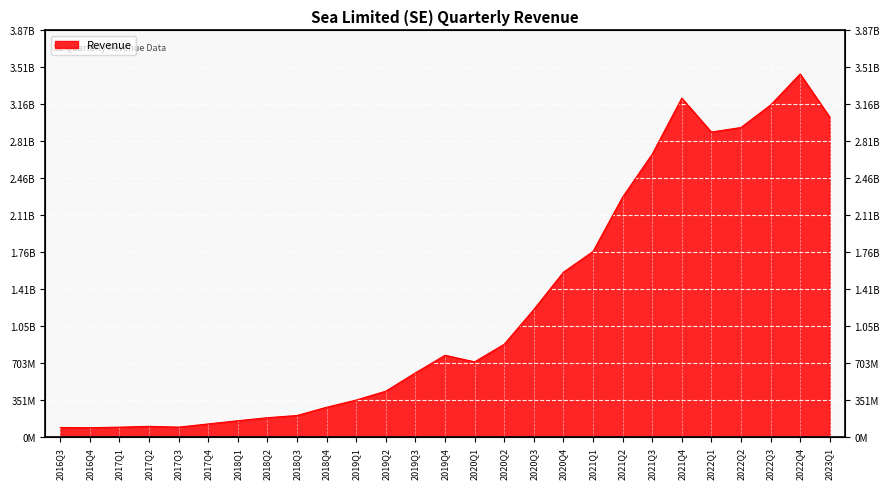

The value at 2019Q1 is 131153154. True or false?

False